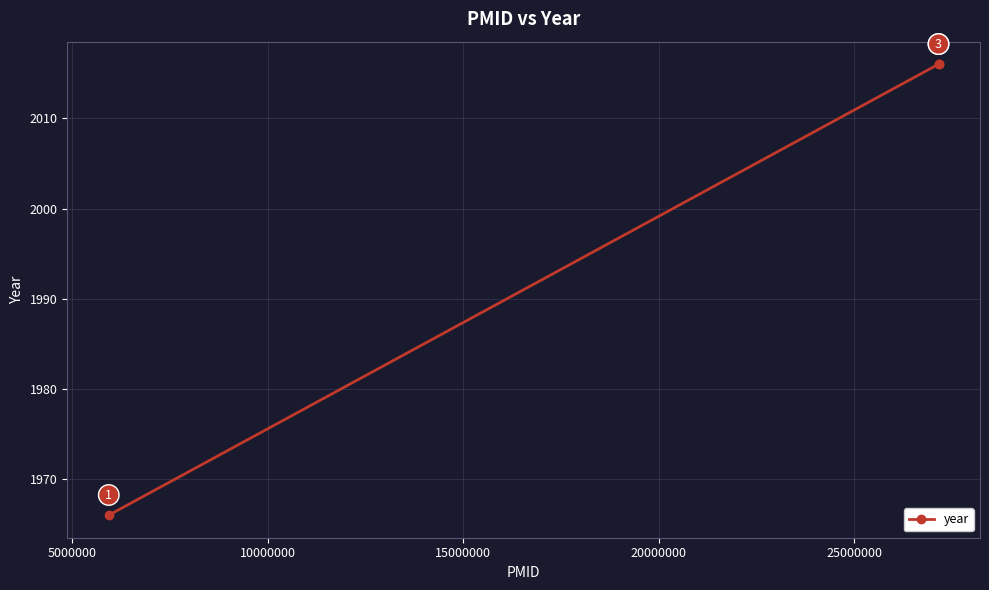

What is the value of the 2nd point from the left?

2016